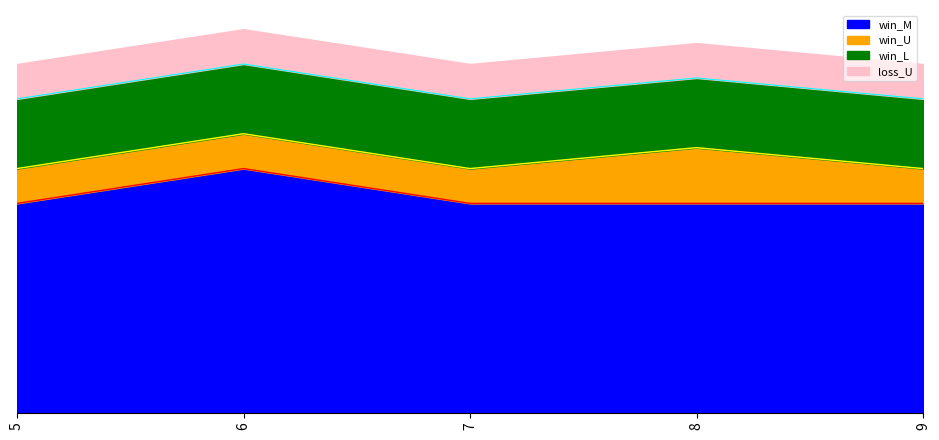

Which category has the lowest value in the win_M series?

5